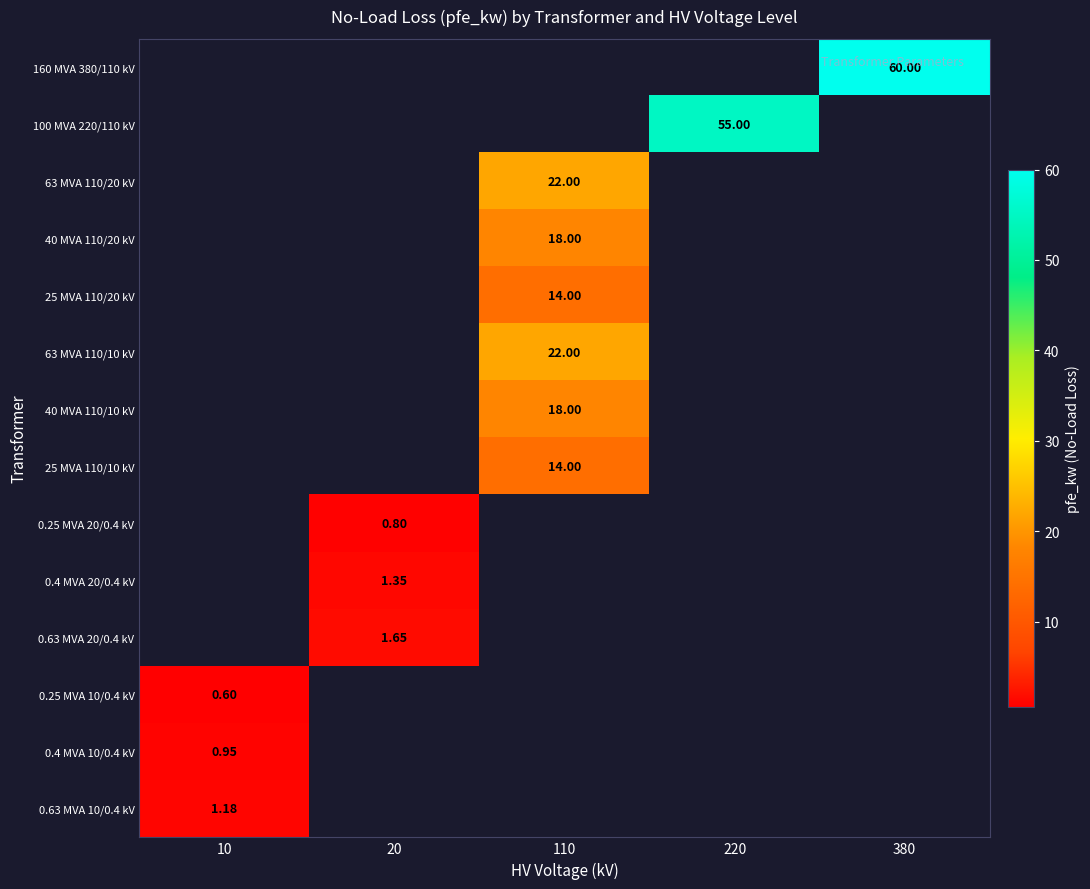

At which category does the chart reach its minimum across all series?

10